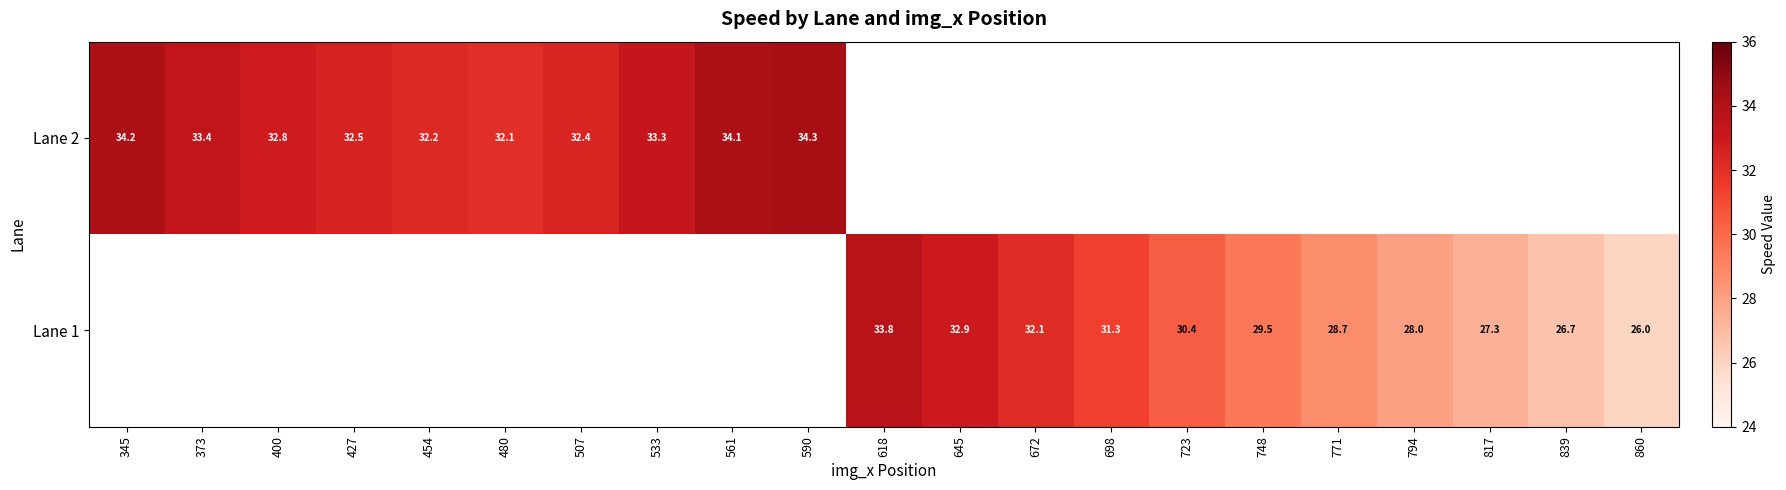

Is the value of Lane 1 at 771 greater than the value of Lane 2 at 345?

No